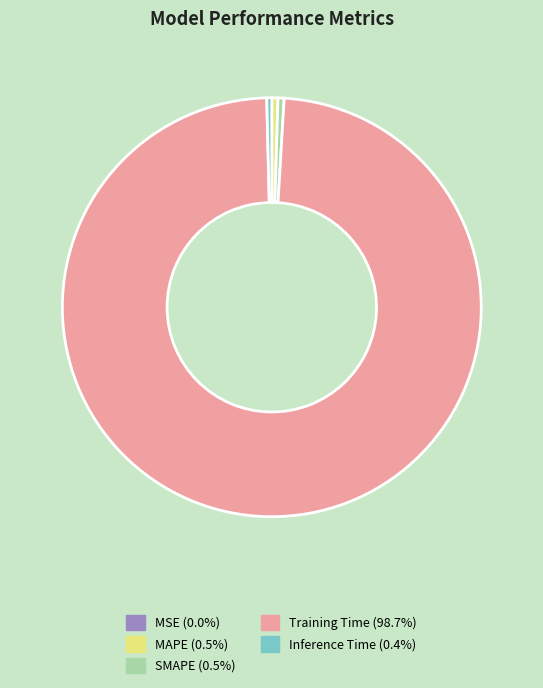

Is there any slice that represents more than half of the pie?

Yes